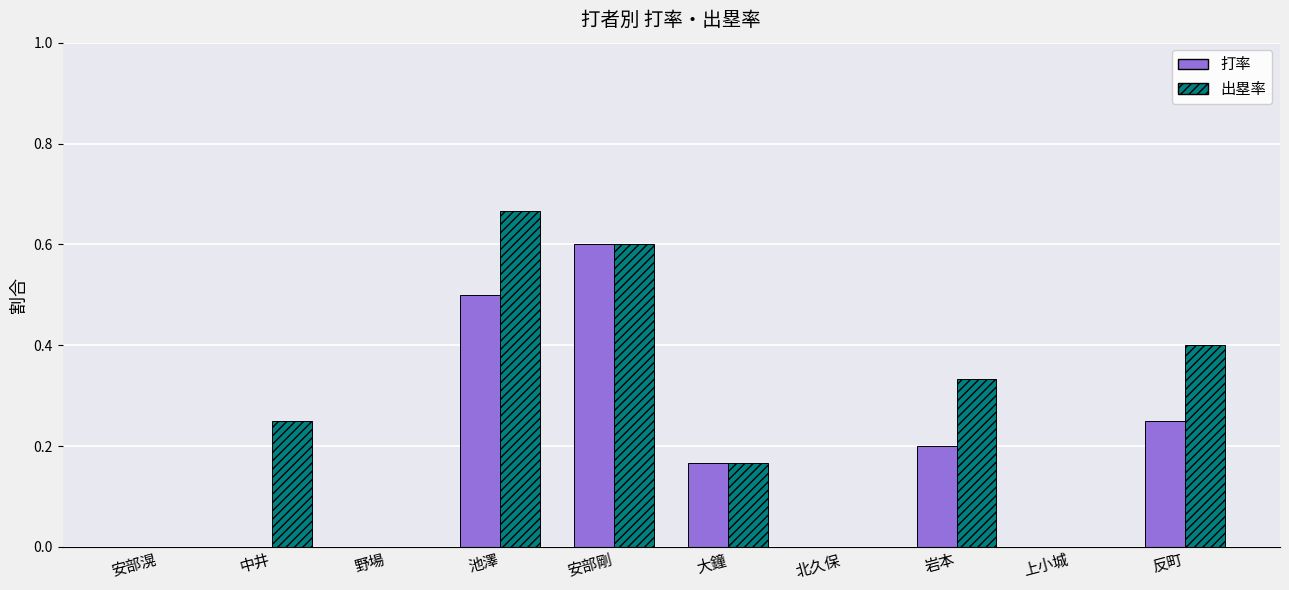

What is the sum of all 出塁率 values?

2.4